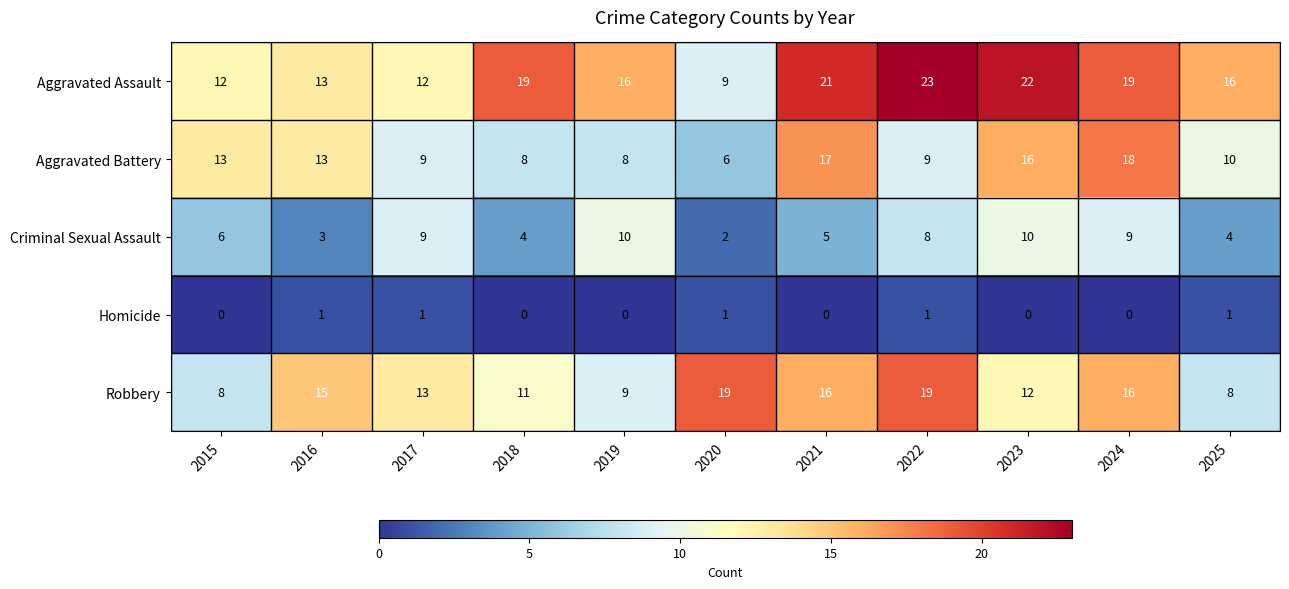

Count the Criminal Sexual Assault values in the range 4 to 9.

7